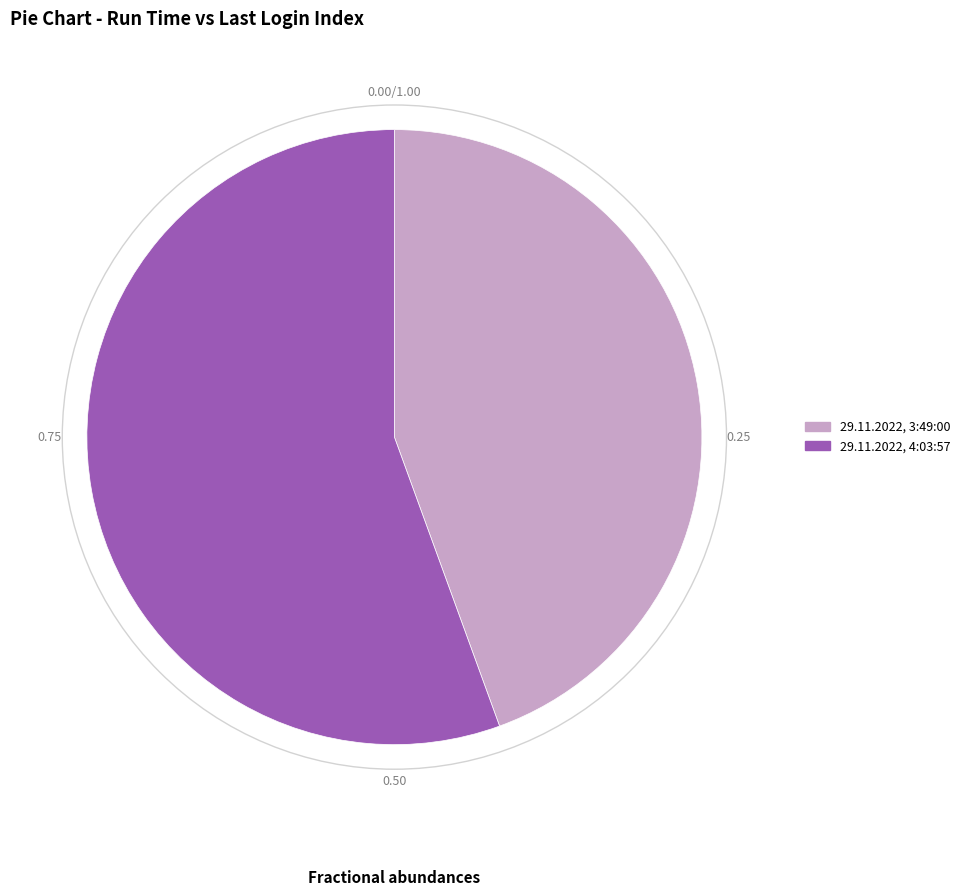

Does any single category account for the majority?

Yes